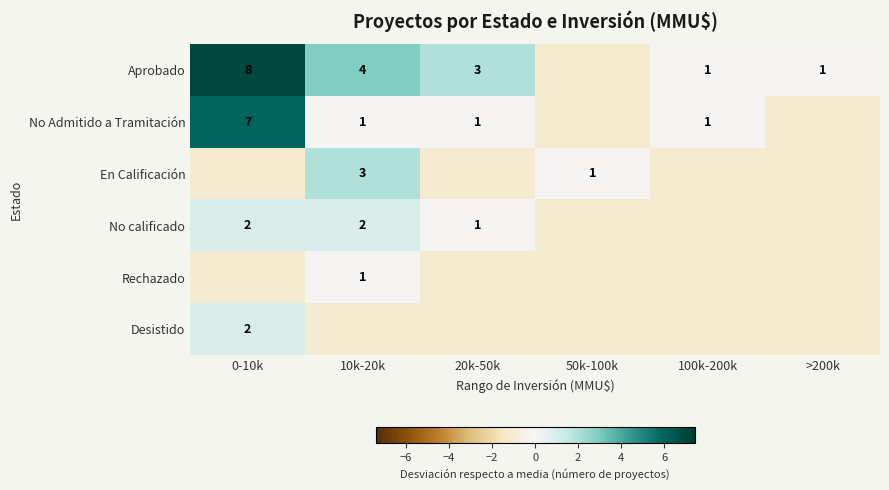

Which has a higher value, 20k-50k or 50k-100k?

20k-50k